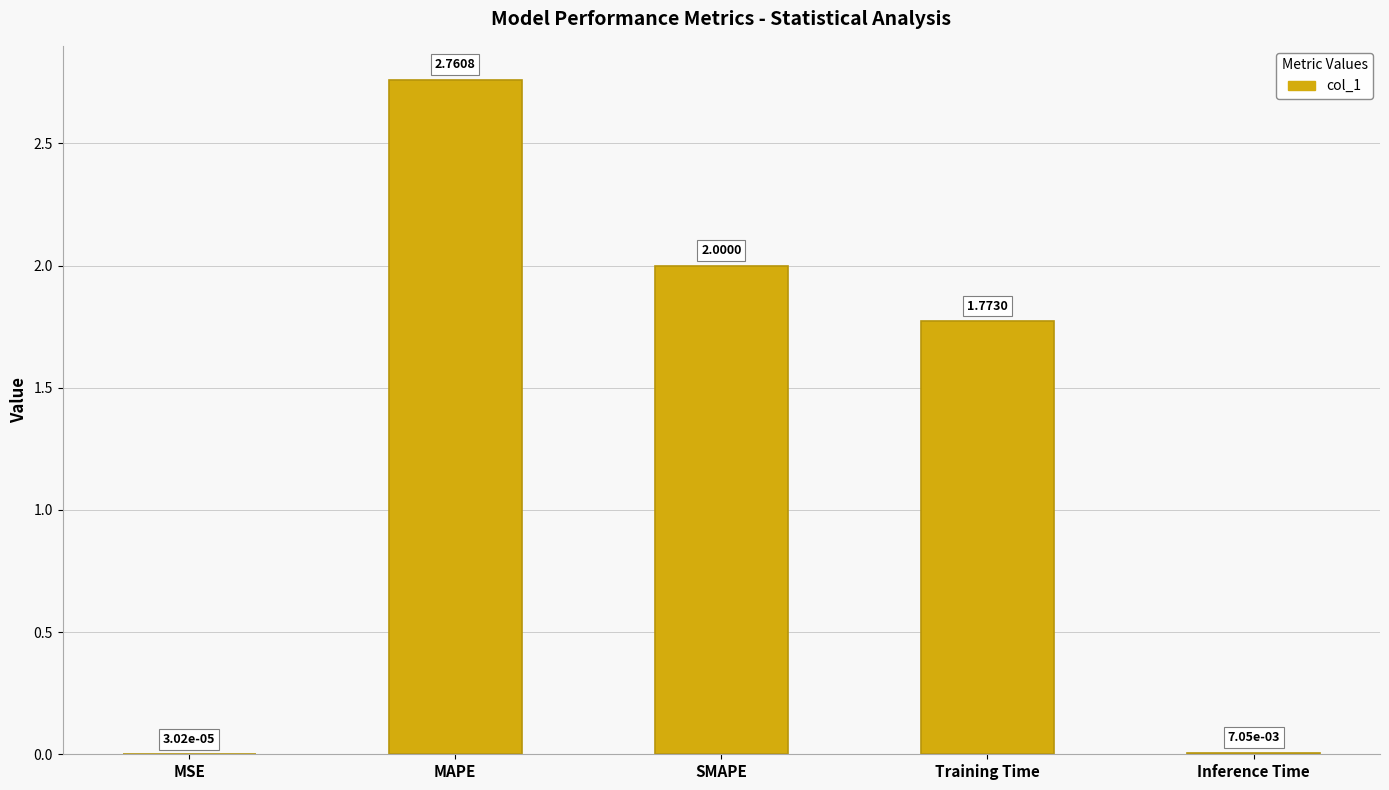

Which label corresponds to the largest value in the chart?

MAPE